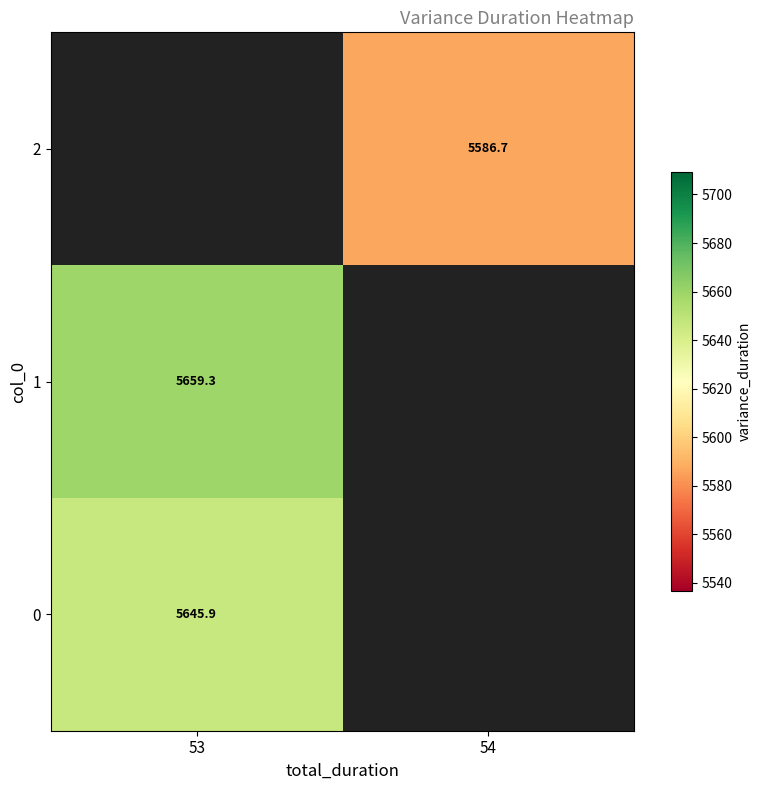

What is the difference between the highest and lowest values at 53?

13.3